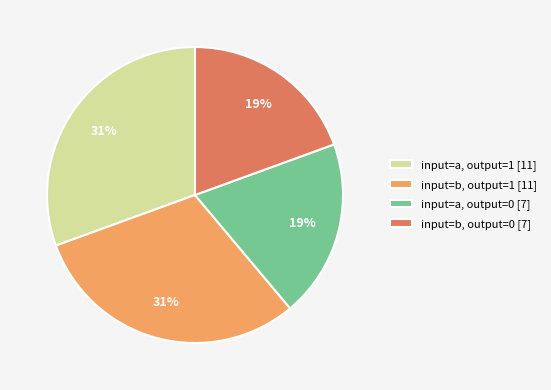

To the nearest percent, what is the average slice percentage?

25%